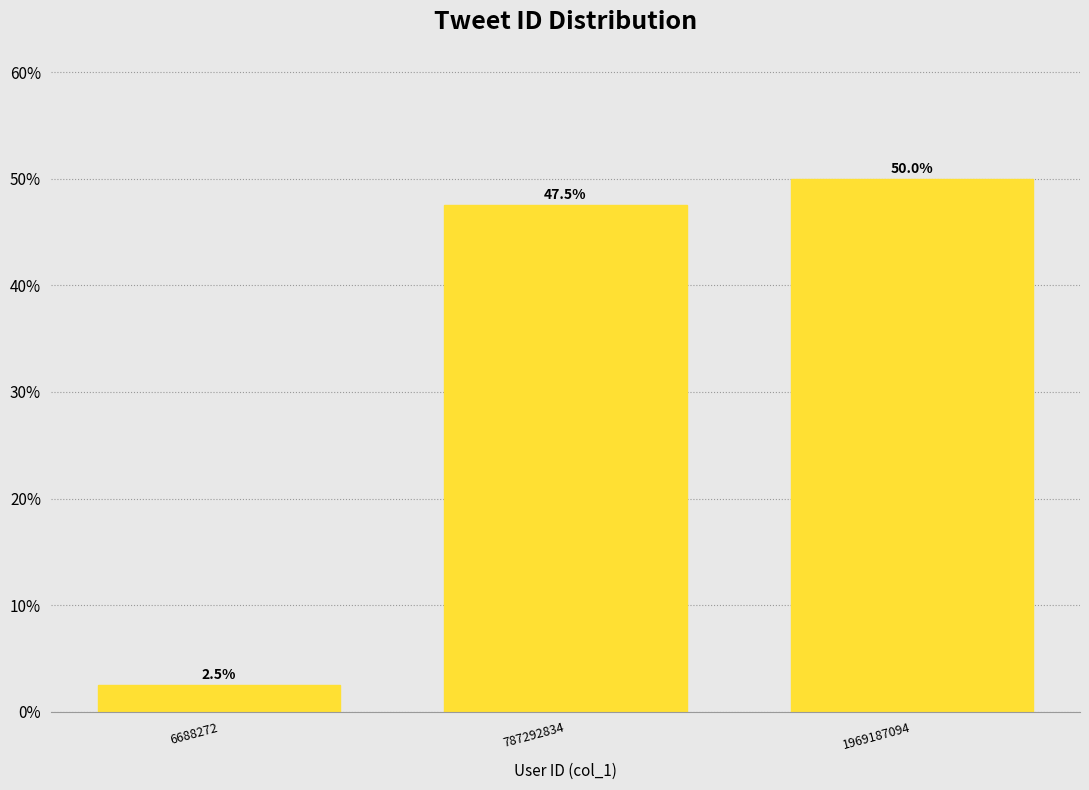

Reading right to left, transcribe all the data shown in this chart.

1969187094=50.0	787292834=47.5	6688272=2.5